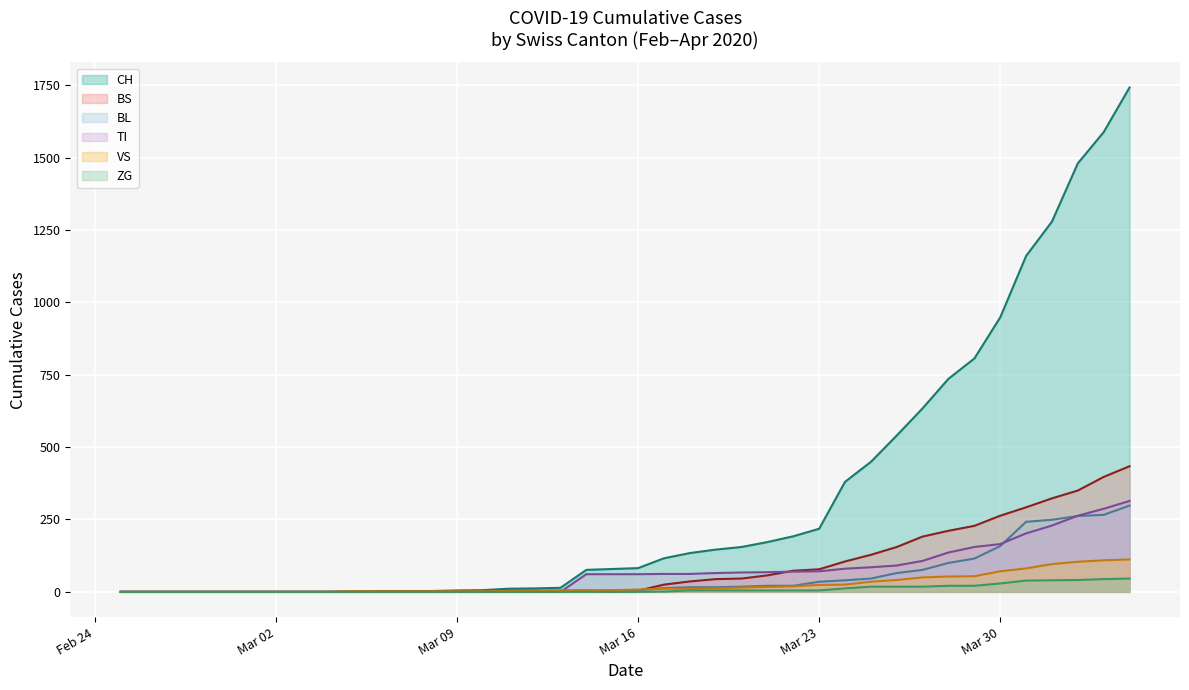

What is the highest value of the BL series?

298